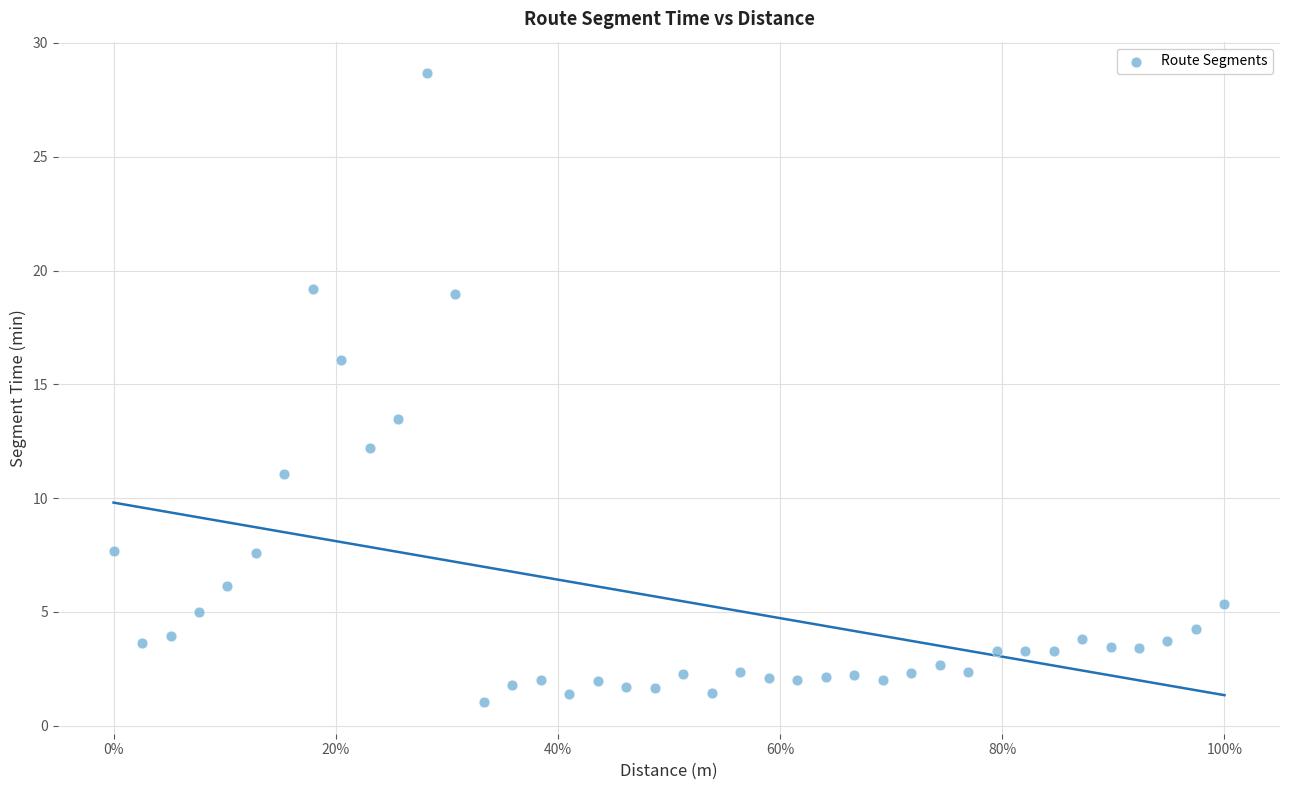

What Y value in the scatter plot is closest to 14?

13.5